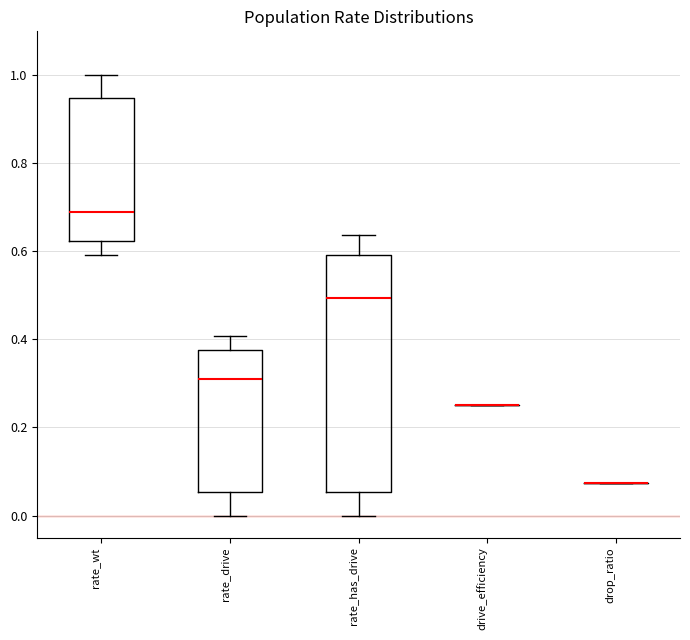

Reading left to right, transcribe this box plot: for each box, give where its median line is, the range the box spans, and where its two whiskers end, as read against the y-axis. The values are not printed on the chart, so give them approximately, as read against the axis.

rate_wt: median 0.70, box 0.62 to 0.94, whiskers 0.60 to 1.00
rate_drive: median 0.30, box 0.06 to 0.38, whiskers 0.00 to 0.40
rate_has_drive: median 0.50, box 0.06 to 0.60, whiskers 0.00 to 0.64
drive_efficiency: box collapsed to a line at 0.26, whiskers 0.26 to 0.26
drop_ratio: box collapsed to a line at 0.08, whiskers 0.08 to 0.08